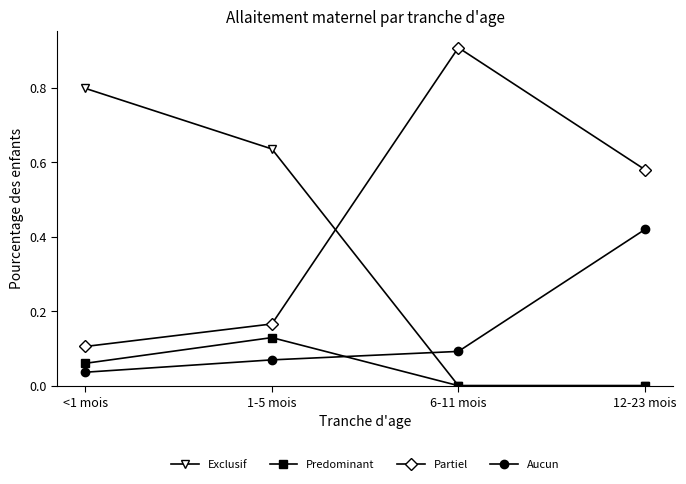

True or false: Predominant has a value of 0.1 at <1 mois.

True